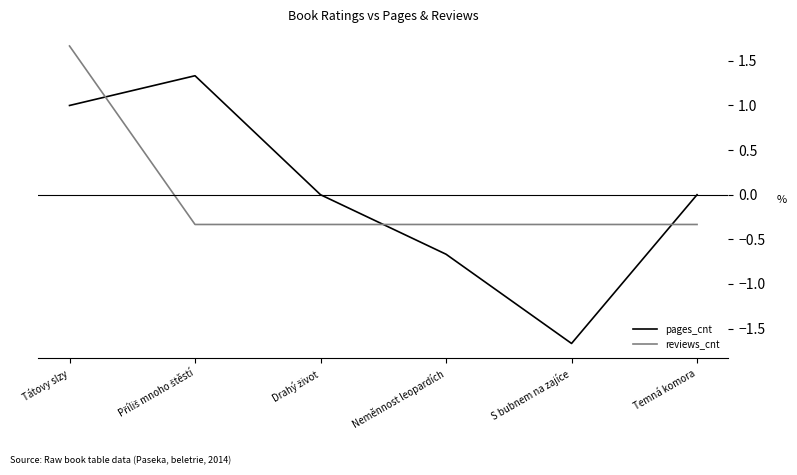

Rank the series by their maximum value, from highest to lowest.

reviews_cnt, pages_cnt